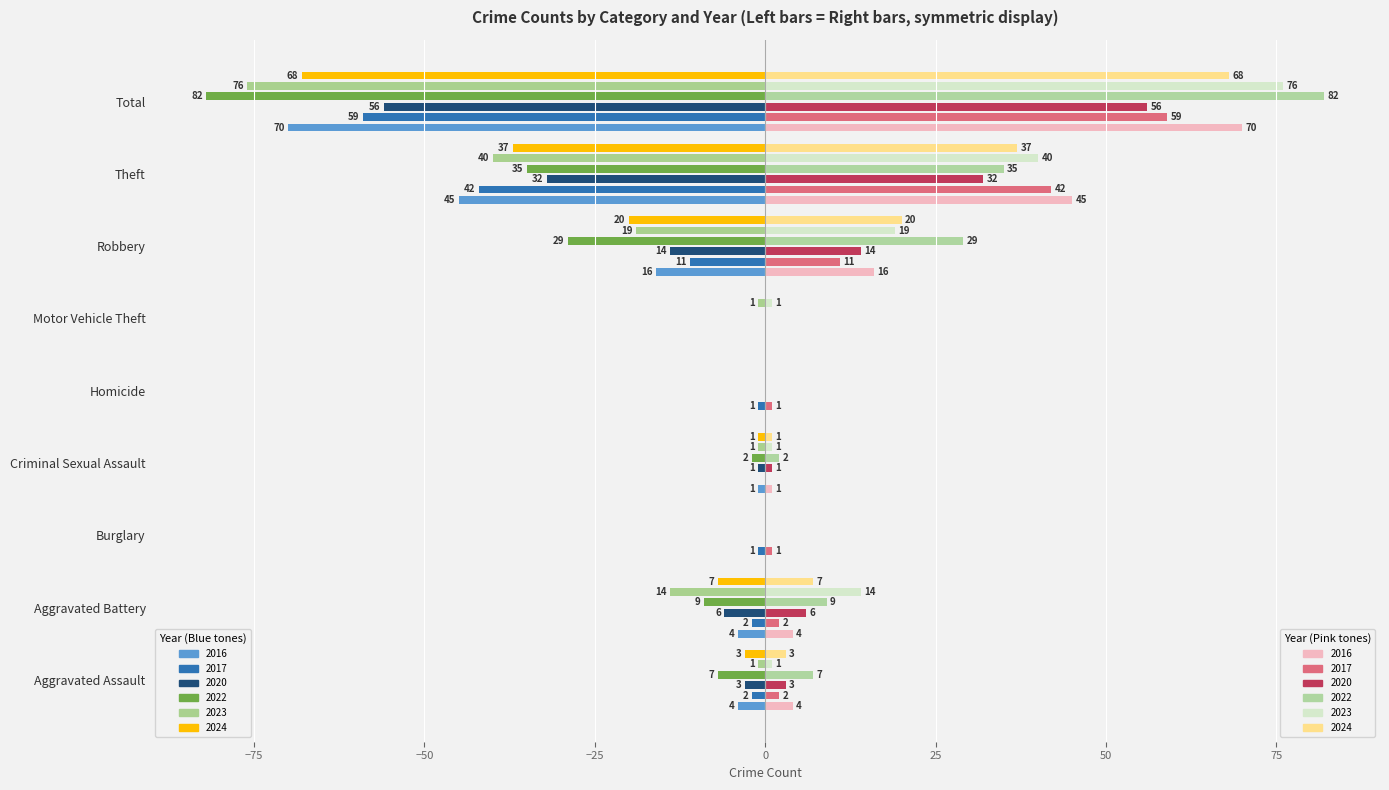

At which category does the chart reach its minimum across all series?

Total